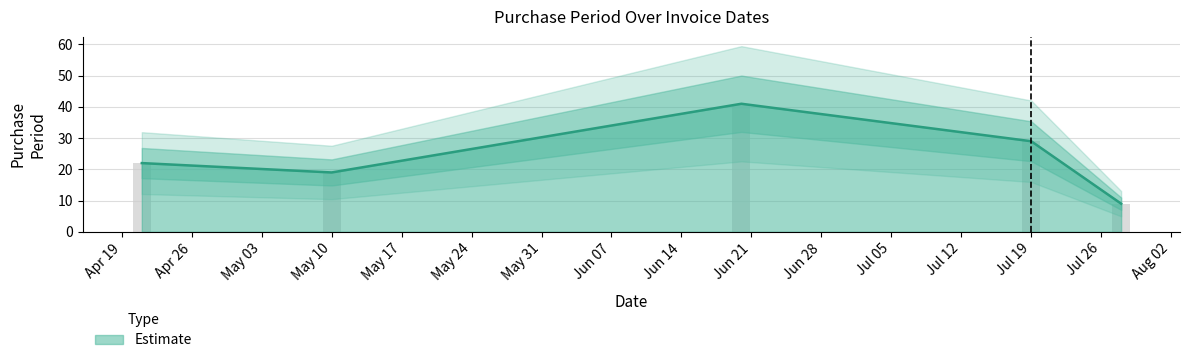

Does the chart contain stacked bars?

No